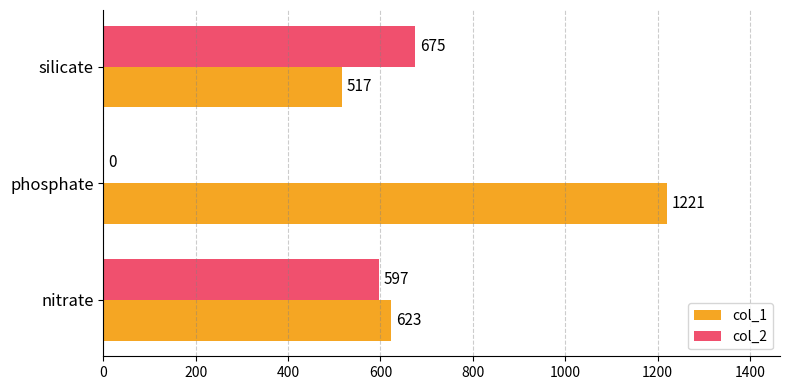

What is the approximate value of col_1 at nitrate, to the nearest 100?

600